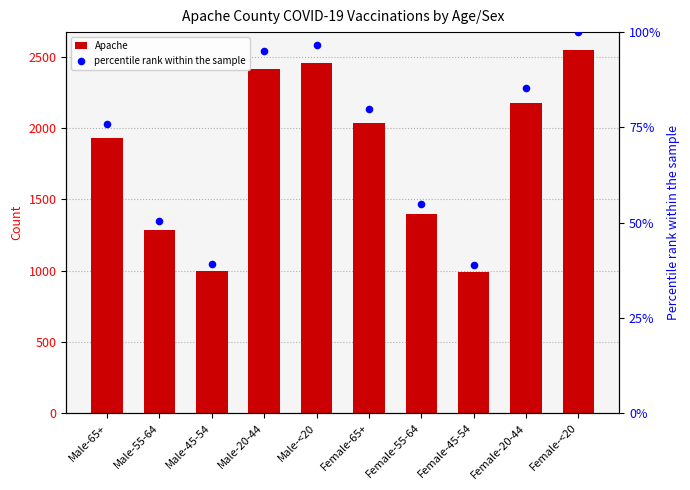

What is the total value across all series at Male-20-44?

2512.0